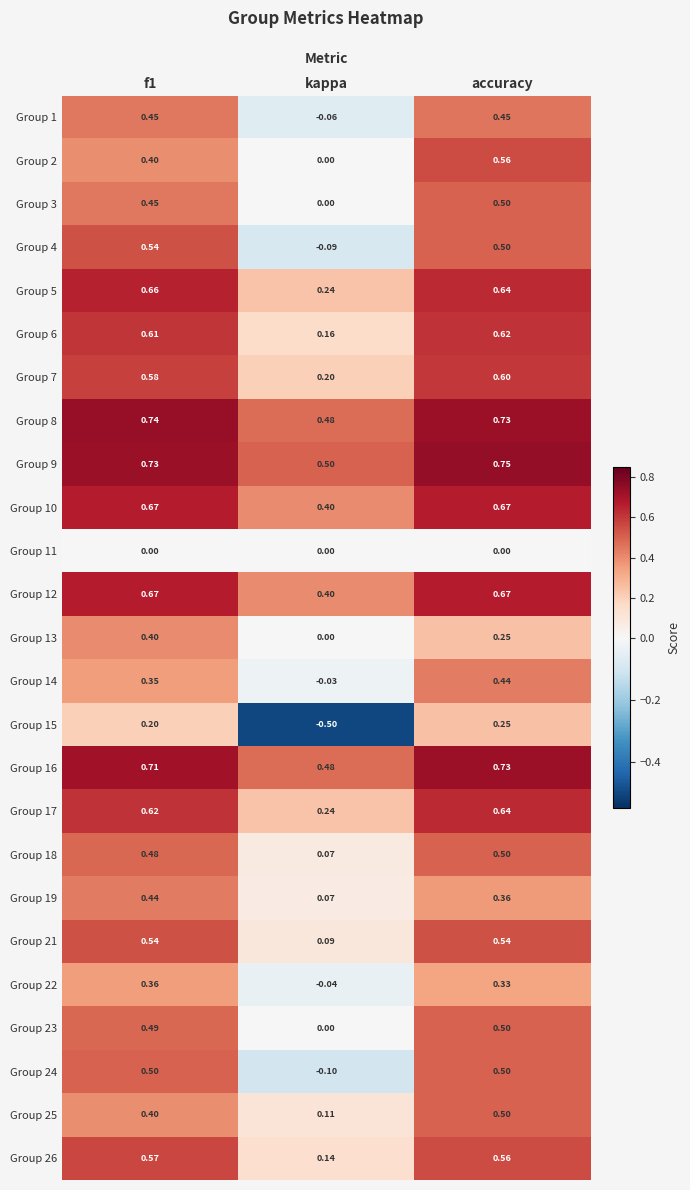

At which label does Group 25 reach its minimum?

kappa